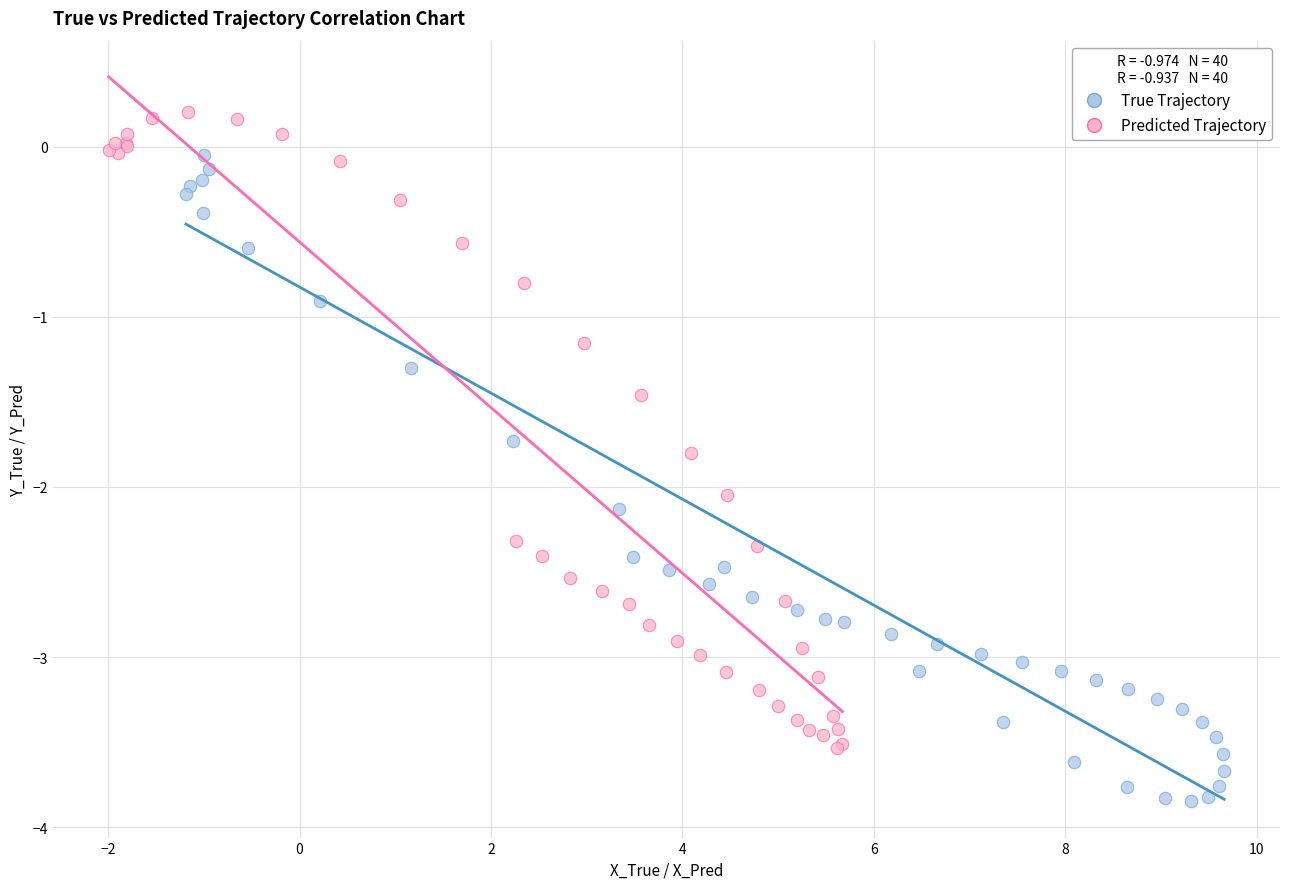

Which series reaches the minimum Y coordinate?

True Trajectory